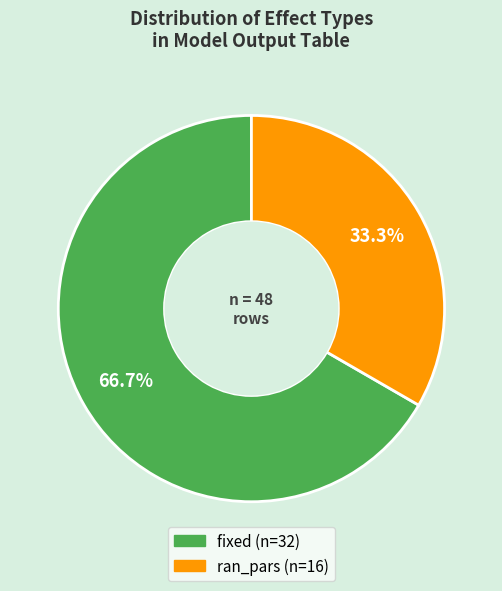

True or false: fixed accounts for 67% of the total.

True